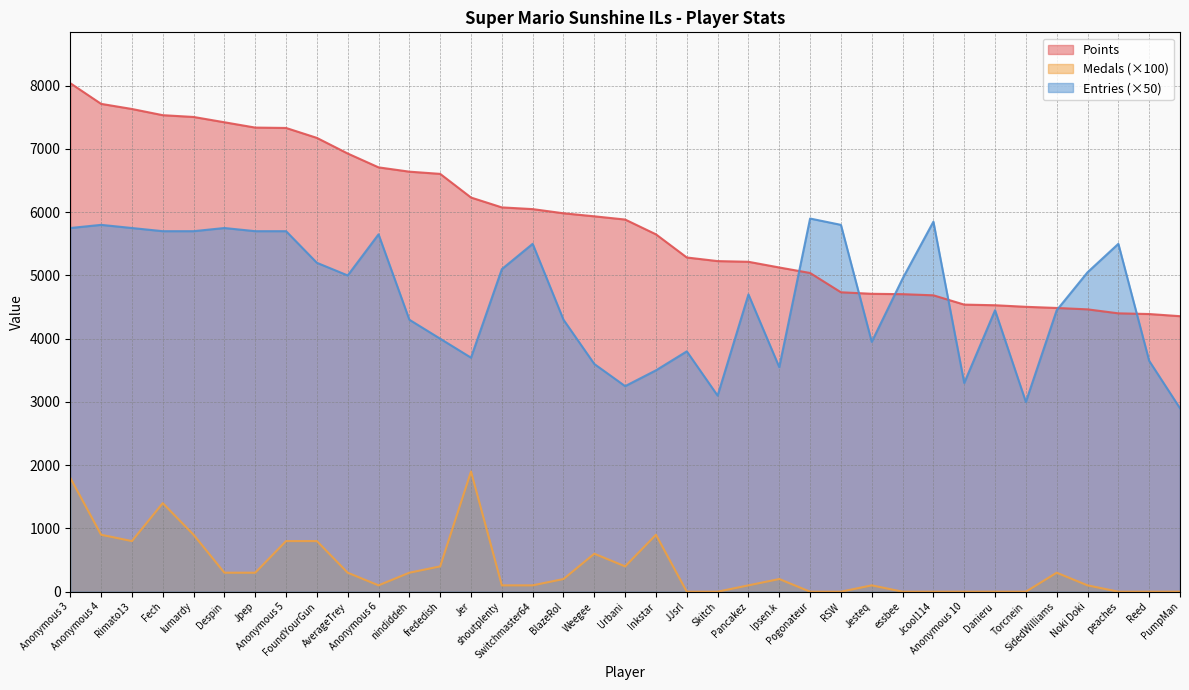

Is the value of Medals at Jesteq greater than the value of Entries at Danieru?

No